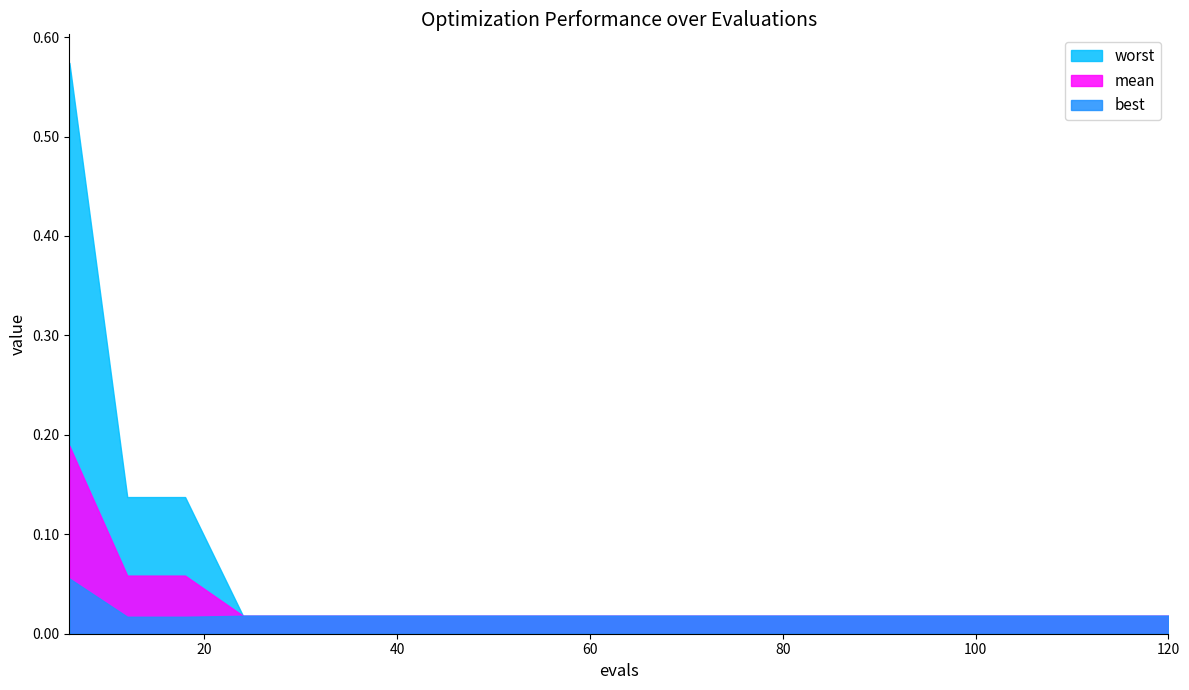

What is the total value across all series at 102?

0.1